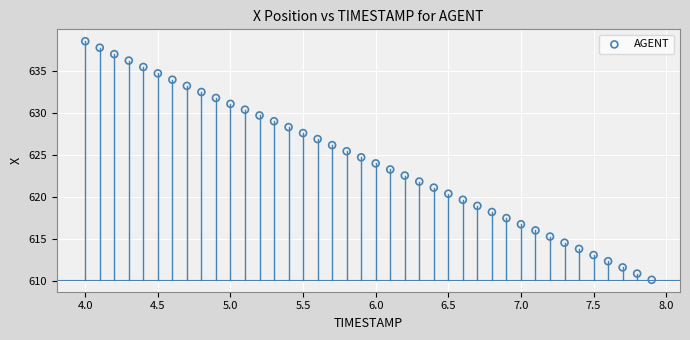

What is the range of X values (max minus min)?

3.9